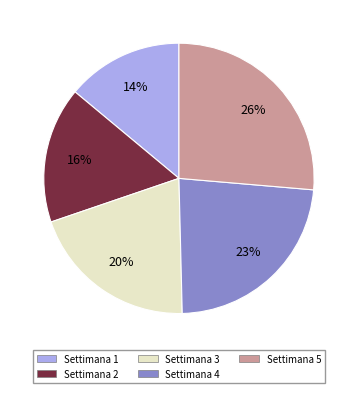

True or false: Settimana 2 accounts for 27% of the total.

False